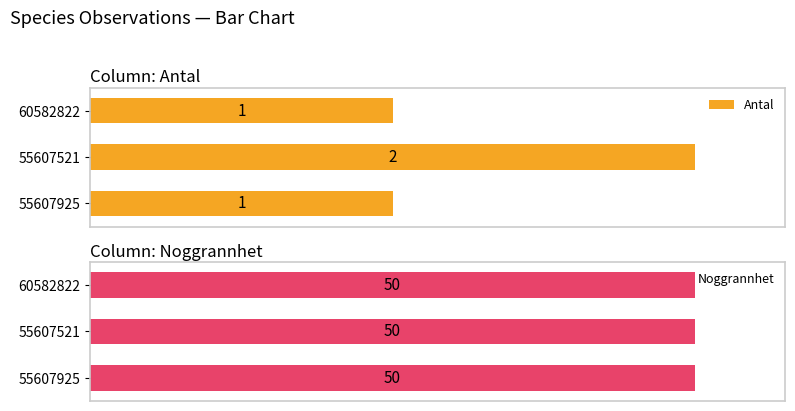

How many bars are there in each group?

2